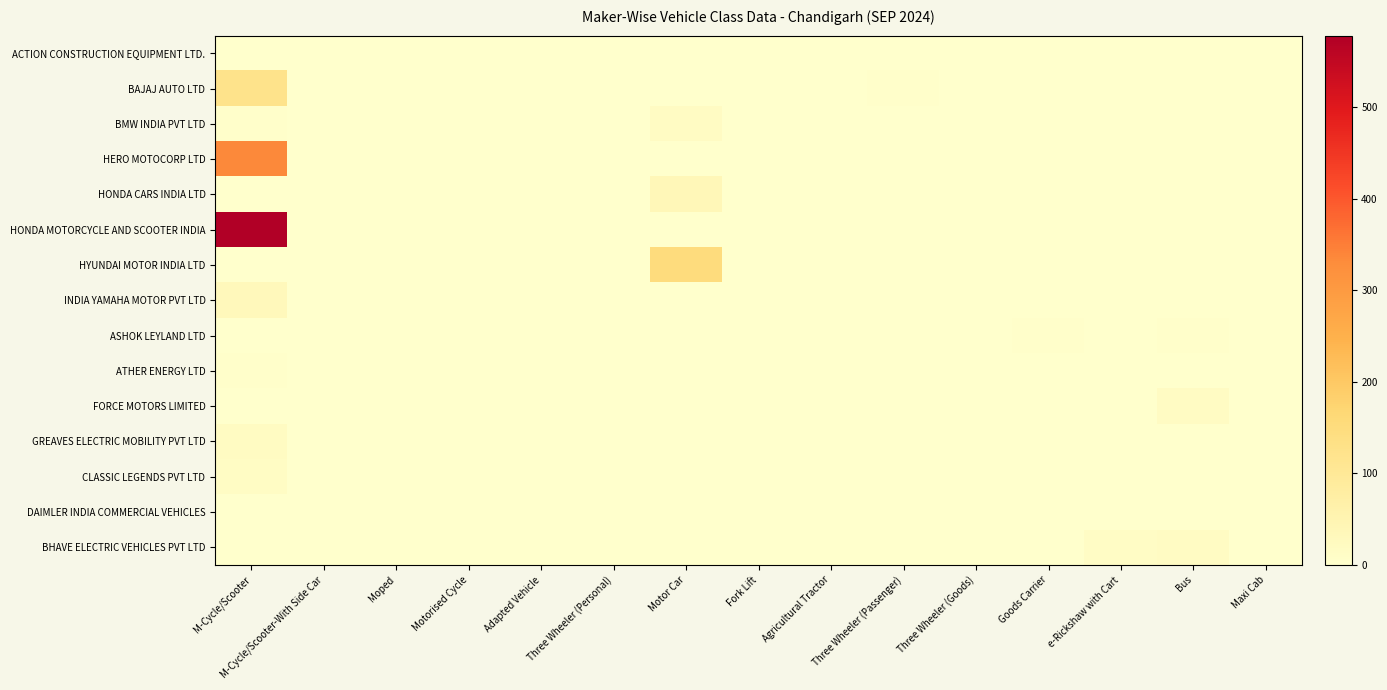

Reading left to right, extract all data points from this chart.

ACTION CONSTRUCTION EQUIPMENT LTD.: M-Cycle/Scooter=0	M-Cycle/Scooter-With Side Car=0	Moped=0	Motorised Cycle=0	Adapted Vehicle=0	Three Wheeler (Personal)=0	Motor Car=0	Fork Lift=0	Agricultural Tractor=0	Three Wheeler (Passenger)=0	Three Wheeler (Goods)=0	Goods Carrier=0	e-Rickshaw with Cart=1	Bus=0	Maxi Cab=0
BAJAJ AUTO LTD: M-Cycle/Scooter=122	M-Cycle/Scooter-With Side Car=0	Moped=0	Motorised Cycle=0	Adapted Vehicle=0	Three Wheeler (Personal)=0	Motor Car=0	Fork Lift=0	Agricultural Tractor=0	Three Wheeler (Passenger)=3	Three Wheeler (Goods)=1	Goods Carrier=0	e-Rickshaw with Cart=0	Bus=0	Maxi Cab=0
BMW INDIA PVT LTD: M-Cycle/Scooter=4	M-Cycle/Scooter-With Side Car=0	Moped=0	Motorised Cycle=0	Adapted Vehicle=0	Three Wheeler (Personal)=0	Motor Car=17	Fork Lift=0	Agricultural Tractor=0	Three Wheeler (Passenger)=0	Three Wheeler (Goods)=0	Goods Carrier=0	e-Rickshaw with Cart=0	Bus=0	Maxi Cab=0
HERO MOTOCORP LTD: M-Cycle/Scooter=335	M-Cycle/Scooter-With Side Car=0	Moped=0	Motorised Cycle=0	Adapted Vehicle=1	Three Wheeler (Personal)=0	Motor Car=0	Fork Lift=0	Agricultural Tractor=0	Three Wheeler (Passenger)=0	Three Wheeler (Goods)=0	Goods Carrier=0	e-Rickshaw with Cart=0	Bus=0	Maxi Cab=0
HONDA CARS INDIA LTD: M-Cycle/Scooter=0	M-Cycle/Scooter-With Side Car=0	Moped=0	Motorised Cycle=0	Adapted Vehicle=0	Three Wheeler (Personal)=0	Motor Car=38	Fork Lift=0	Agricultural Tractor=0	Three Wheeler (Passenger)=0	Three Wheeler (Goods)=0	Goods Carrier=0	e-Rickshaw with Cart=0	Bus=0	Maxi Cab=1
HONDA MOTORCYCLE AND SCOOTER INDIA: M-Cycle/Scooter=578	M-Cycle/Scooter-With Side Car=0	Moped=0	Motorised Cycle=0	Adapted Vehicle=0	Three Wheeler (Personal)=0	Motor Car=0	Fork Lift=0	Agricultural Tractor=0	Three Wheeler (Passenger)=0	Three Wheeler (Goods)=0	Goods Carrier=0	e-Rickshaw with Cart=0	Bus=0	Maxi Cab=0
HYUNDAI MOTOR INDIA LTD: M-Cycle/Scooter=0	M-Cycle/Scooter-With Side Car=0	Moped=0	Motorised Cycle=0	Adapted Vehicle=0	Three Wheeler (Personal)=0	Motor Car=151	Fork Lift=0	Agricultural Tractor=0	Three Wheeler (Passenger)=0	Three Wheeler (Goods)=0	Goods Carrier=0	e-Rickshaw with Cart=0	Bus=0	Maxi Cab=0
INDIA YAMAHA MOTOR PVT LTD: M-Cycle/Scooter=32	M-Cycle/Scooter-With Side Car=0	Moped=0	Motorised Cycle=0	Adapted Vehicle=0	Three Wheeler (Personal)=0	Motor Car=0	Fork Lift=0	Agricultural Tractor=0	Three Wheeler (Passenger)=0	Three Wheeler (Goods)=0	Goods Carrier=0	e-Rickshaw with Cart=0	Bus=0	Maxi Cab=0
ASHOK LEYLAND LTD: M-Cycle/Scooter=0	M-Cycle/Scooter-With Side Car=0	Moped=0	Motorised Cycle=0	Adapted Vehicle=0	Three Wheeler (Personal)=0	Motor Car=0	Fork Lift=0	Agricultural Tractor=0	Three Wheeler (Passenger)=0	Three Wheeler (Goods)=0	Goods Carrier=4	e-Rickshaw with Cart=0	Bus=4	Maxi Cab=0
ATHER ENERGY LTD: M-Cycle/Scooter=3	M-Cycle/Scooter-With Side Car=0	Moped=0	Motorised Cycle=0	Adapted Vehicle=0	Three Wheeler (Personal)=0	Motor Car=0	Fork Lift=0	Agricultural Tractor=0	Three Wheeler (Passenger)=0	Three Wheeler (Goods)=0	Goods Carrier=0	e-Rickshaw with Cart=0	Bus=0	Maxi Cab=0
FORCE MOTORS LIMITED: M-Cycle/Scooter=0	M-Cycle/Scooter-With Side Car=0	Moped=0	Motorised Cycle=0	Adapted Vehicle=0	Three Wheeler (Personal)=0	Motor Car=0	Fork Lift=0	Agricultural Tractor=0	Three Wheeler (Passenger)=0	Three Wheeler (Goods)=0	Goods Carrier=0	e-Rickshaw with Cart=0	Bus=16	Maxi Cab=0
GREAVES ELECTRIC MOBILITY PVT LTD: M-Cycle/Scooter=19	M-Cycle/Scooter-With Side Car=0	Moped=0	Motorised Cycle=0	Adapted Vehicle=0	Three Wheeler (Personal)=0	Motor Car=0	Fork Lift=0	Agricultural Tractor=0	Three Wheeler (Passenger)=0	Three Wheeler (Goods)=0	Goods Carrier=0	e-Rickshaw with Cart=0	Bus=0	Maxi Cab=0
CLASSIC LEGENDS PVT LTD: M-Cycle/Scooter=15	M-Cycle/Scooter-With Side Car=0	Moped=0	Motorised Cycle=0	Adapted Vehicle=0	Three Wheeler (Personal)=0	Motor Car=0	Fork Lift=0	Agricultural Tractor=0	Three Wheeler (Passenger)=0	Three Wheeler (Goods)=0	Goods Carrier=0	e-Rickshaw with Cart=0	Bus=0	Maxi Cab=0
DAIMLER INDIA COMMERCIAL VEHICLES: M-Cycle/Scooter=0	M-Cycle/Scooter-With Side Car=0	Moped=0	Motorised Cycle=0	Adapted Vehicle=0	Three Wheeler (Personal)=0	Motor Car=0	Fork Lift=0	Agricultural Tractor=0	Three Wheeler (Passenger)=0	Three Wheeler (Goods)=0	Goods Carrier=0	e-Rickshaw with Cart=0	Bus=1	Maxi Cab=0
BHAVE ELECTRIC VEHICLES PVT LTD: M-Cycle/Scooter=0	M-Cycle/Scooter-With Side Car=0	Moped=0	Motorised Cycle=0	Adapted Vehicle=0	Three Wheeler (Personal)=0	Motor Car=0	Fork Lift=0	Agricultural Tractor=0	Three Wheeler (Passenger)=0	Three Wheeler (Goods)=0	Goods Carrier=0	e-Rickshaw with Cart=12	Bus=16	Maxi Cab=0